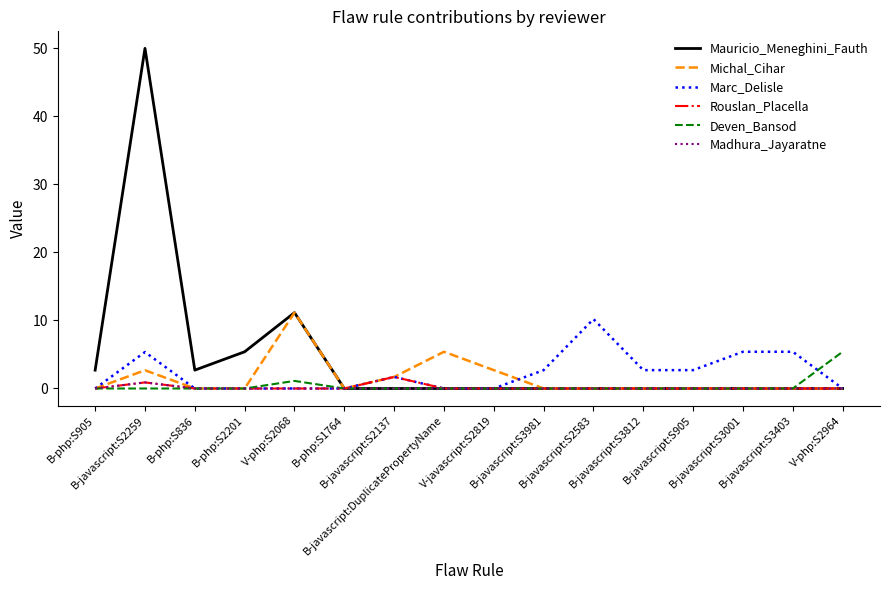

Where is Mauricio_Meneghini_Fauth nearest to the value 25?

V-php:S2068